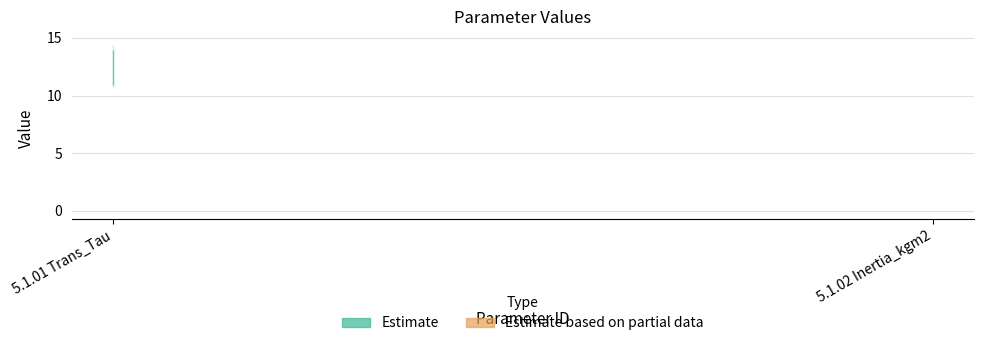

What is the change in value from 5.1.01 Trans_Tau to 5.1.02 Inertia_kgm2?

-12.5